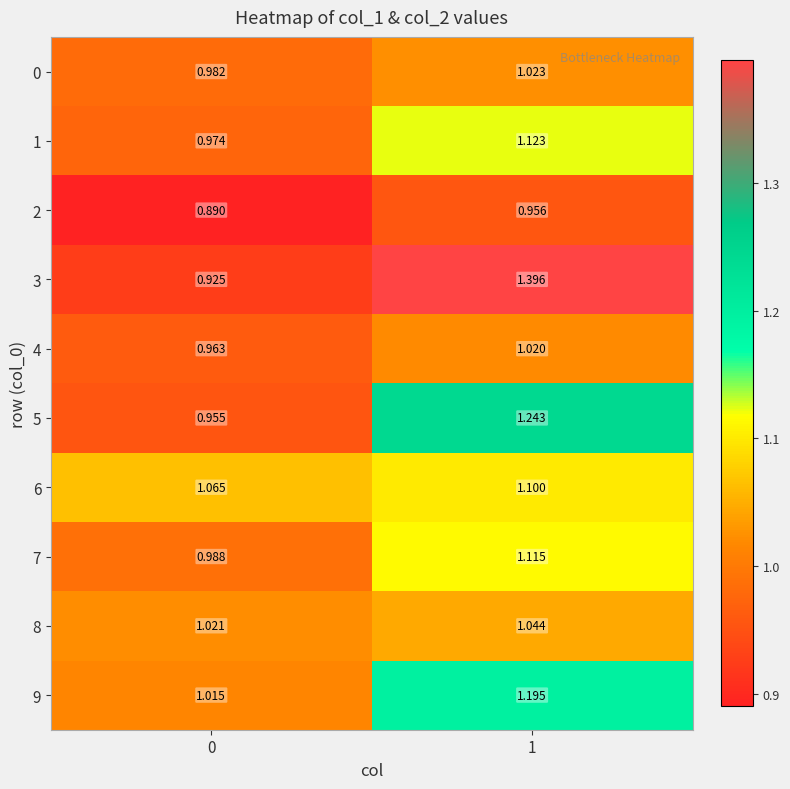

At how many categories does at least one series exceed 1?

2